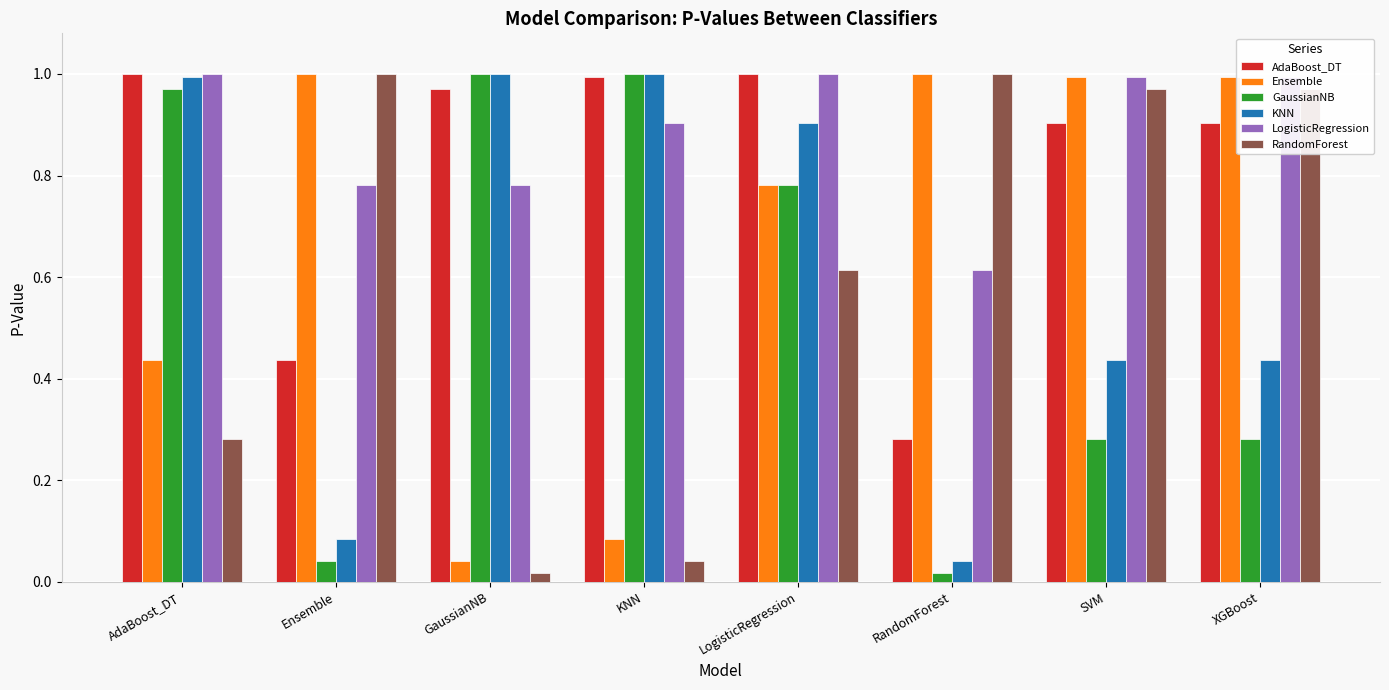

What are all the series names shown in the legend?

AdaBoost_DT, Ensemble, GaussianNB, KNN, LogisticRegression, RandomForest